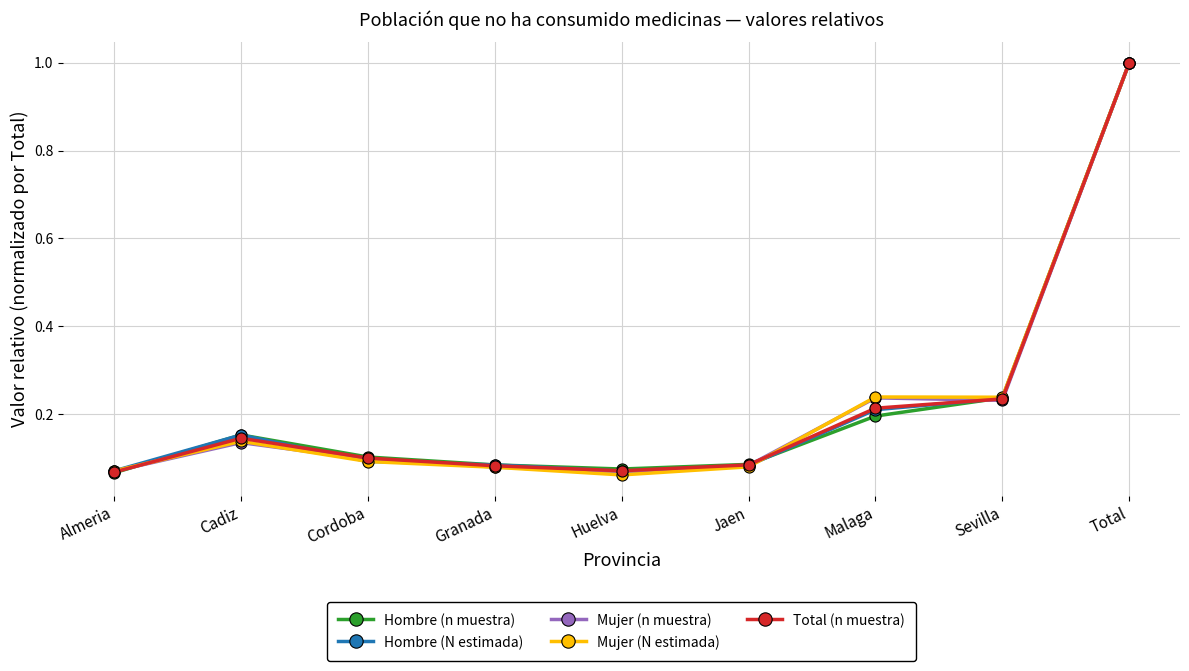

What is the greatest value displayed?

1.0